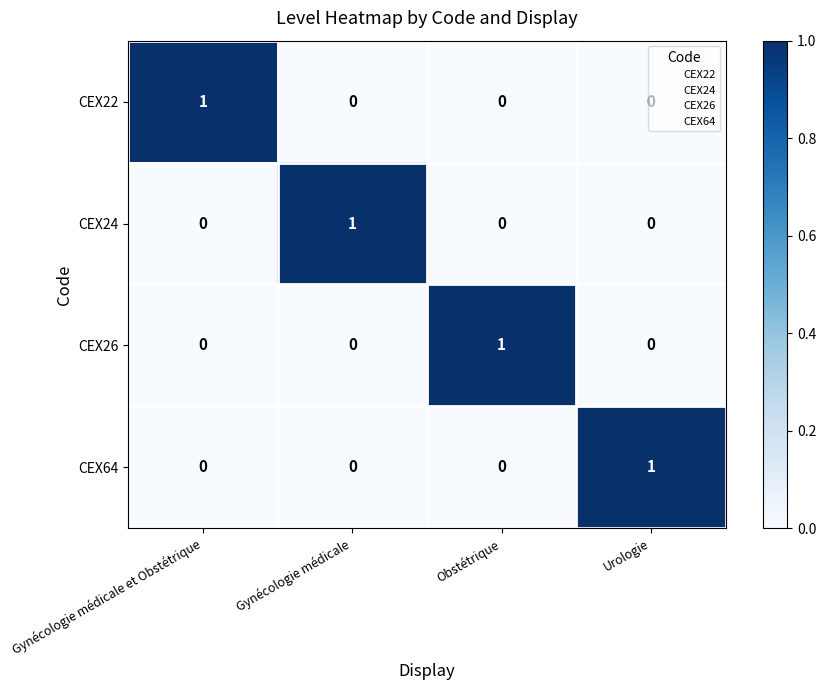

Count the CEX64 values in the range 0 to 1.

4